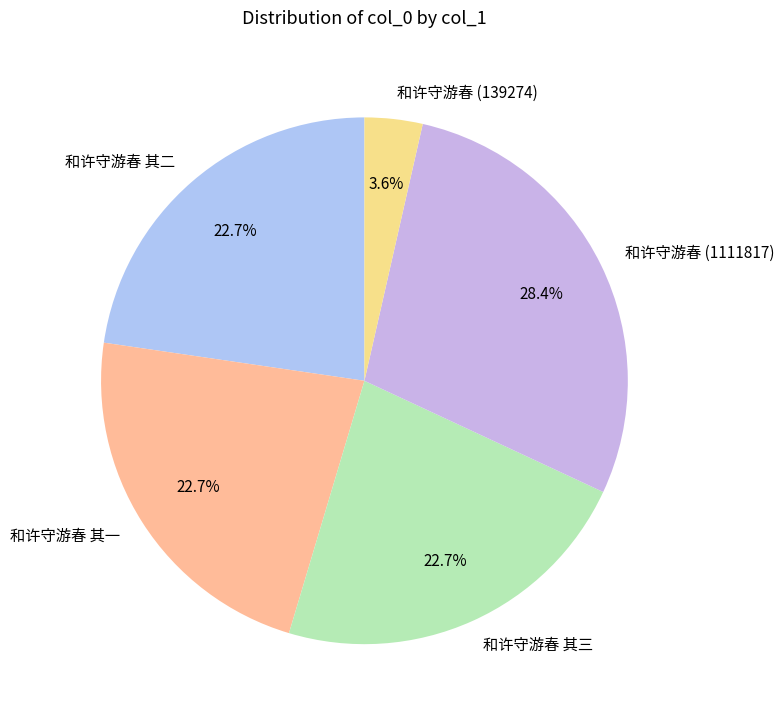

How many segments does this pie chart have?

5